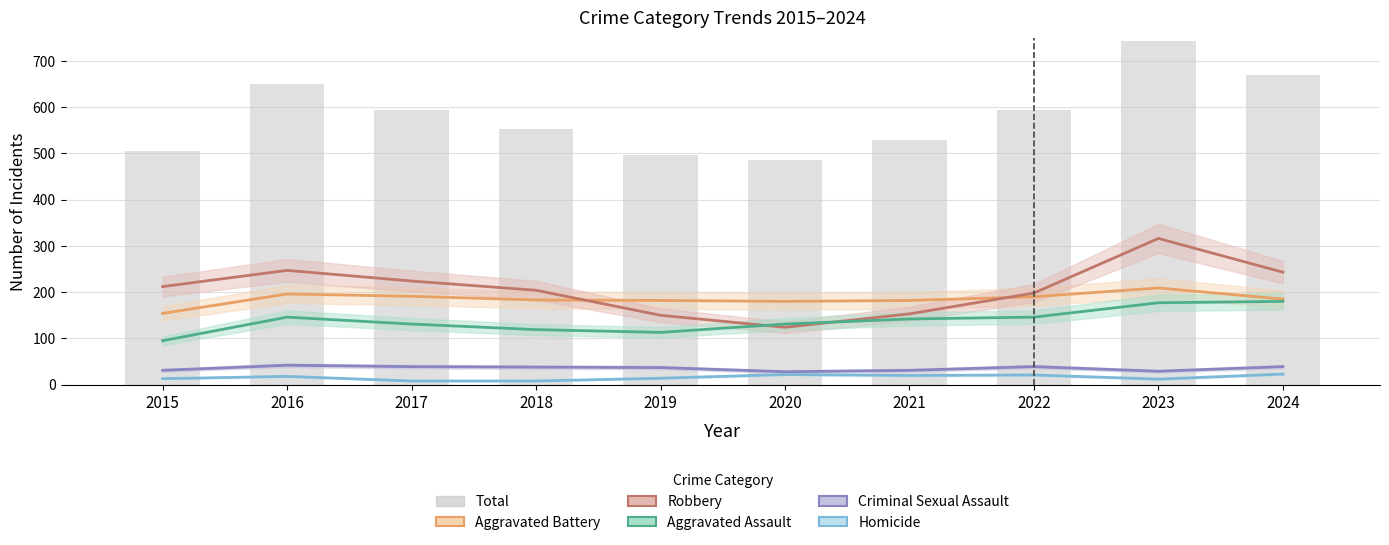

What is the total value across all series at 2020?

970